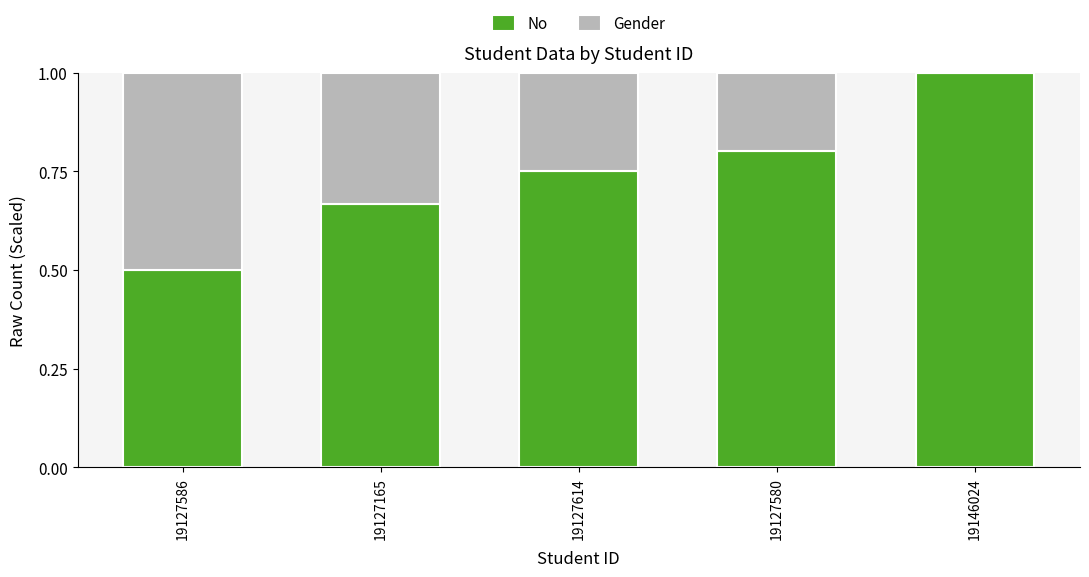

Is it true that No equals 0.5 at 19127586?

True